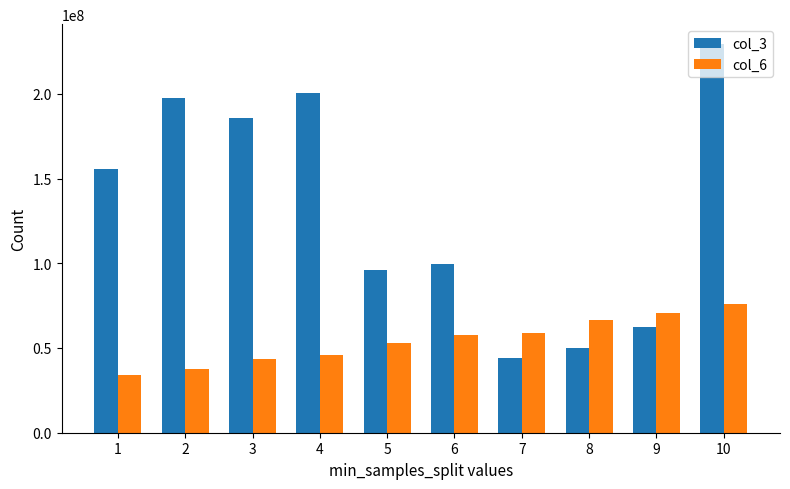

What is the approximate value of col_6 at 10?

75710918